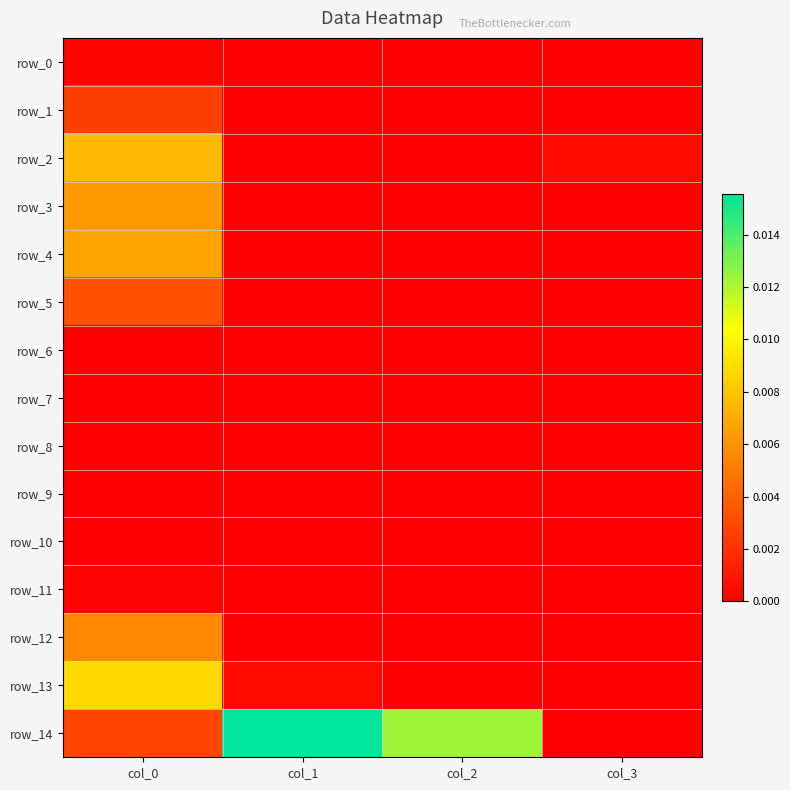

Is the value of row_13 at col_2 greater than the value of row_0 at col_2?

Yes